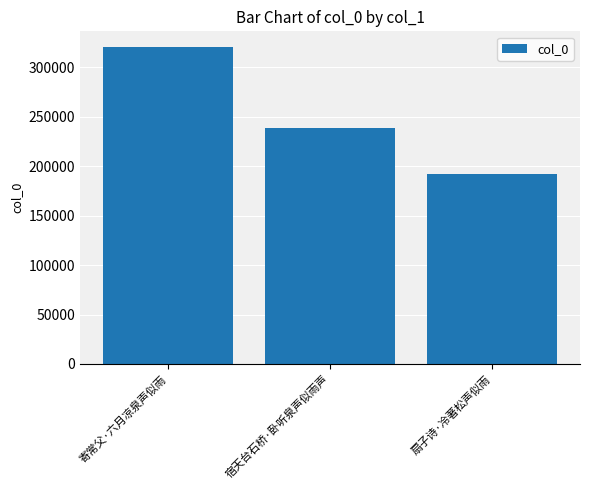

Reading left to right, extract all data points from this chart.

320449	238372	192325